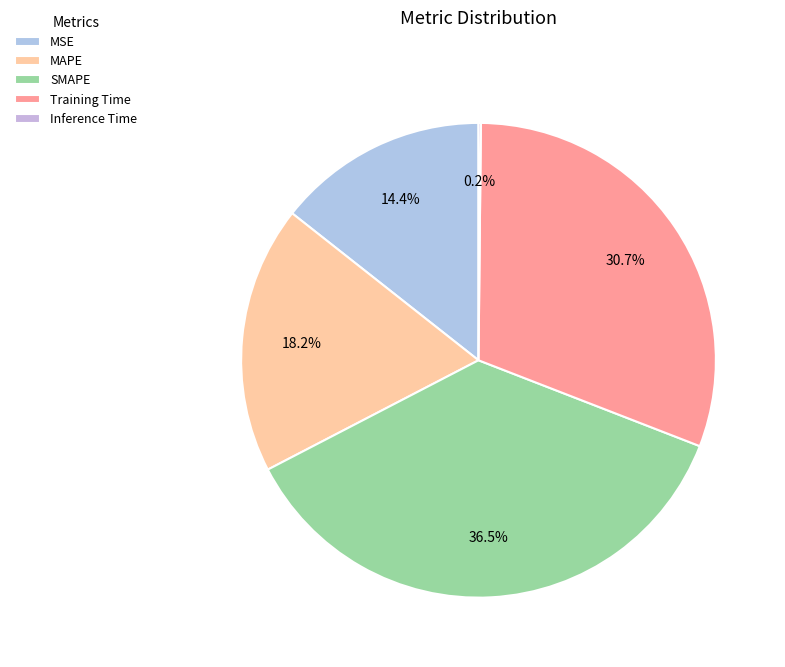

How many segments does this pie chart have?

5